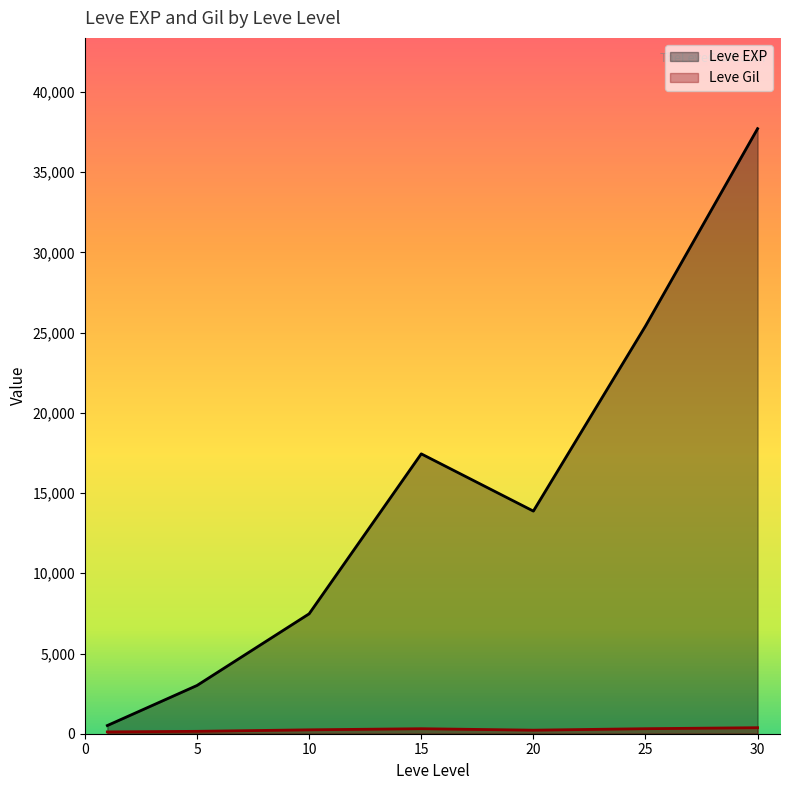

Does the chart display data point markers on the line(s)?

No